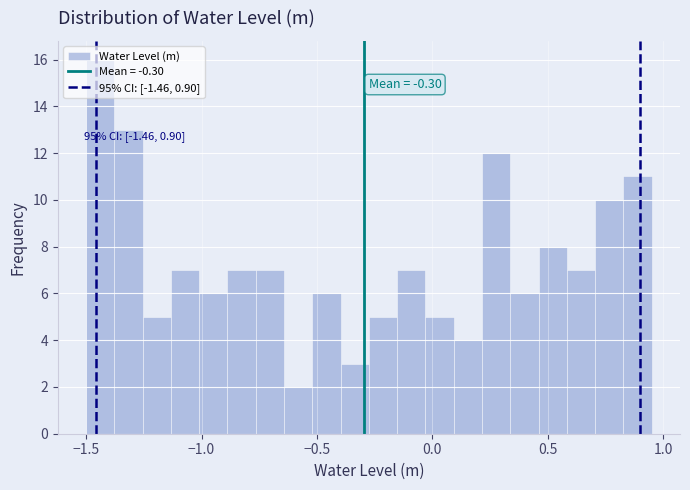

Around what value on the x-axis is the tallest bar? Give the approximate position of its centre, as read against the axis.

-1.45